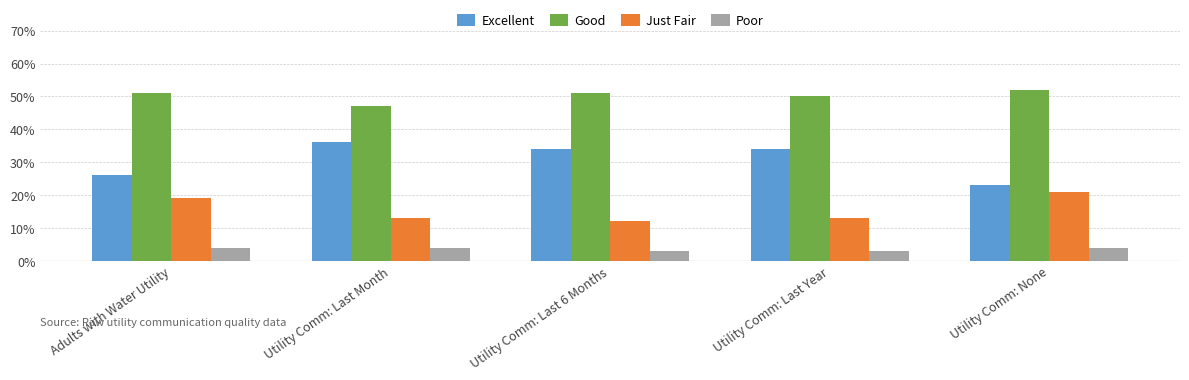

Does the chart contain any negative values?

No